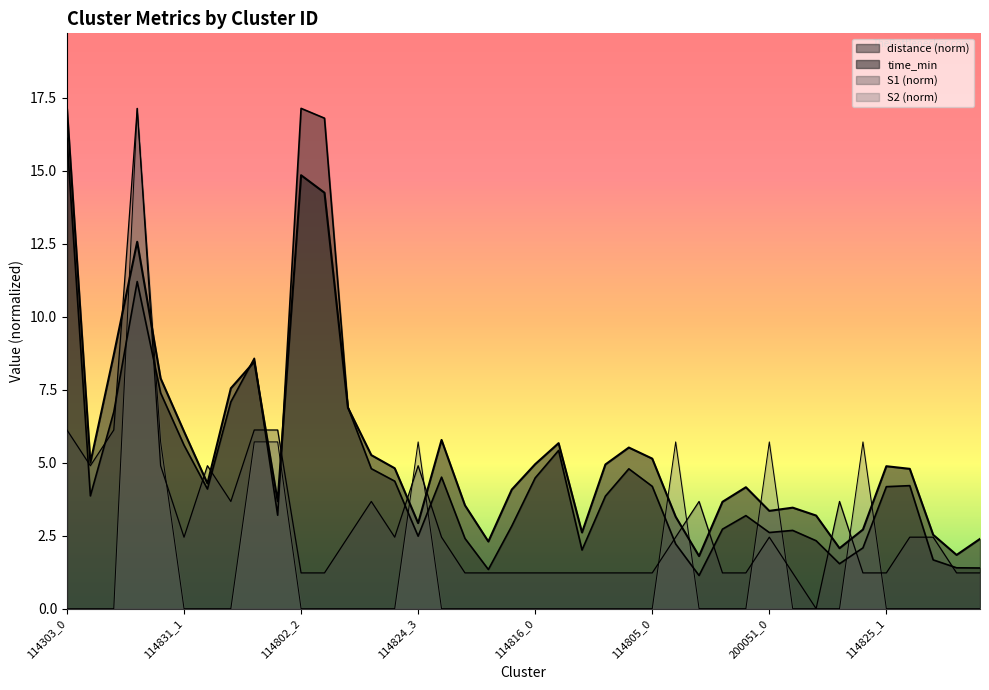

Reading left to right, transcribe all the data shown in this chart.

time_min: 17.1	5.0	8.7	12.6	7.9	6.1	4.3	7.5	8.5	3.7	14.8	14.2	6.9	5.3	4.8	2.9	5.8	3.5	2.3	4.1	5.0	5.7	2.6	4.9	5.5	5.1	3.1	1.8	3.7	4.2	3.4	3.5	3.2	2.1	2.7	4.9	4.8	2.5	1.8	2.4
distance: 16.1	3.9	6.7	11.2	7.4	5.6	4.1	7.1	8.6	3.2	17.1	16.8	6.9	4.8	4.4	2.5	4.5	2.4	1.3	2.8	4.5	5.4	2.0	3.9	4.8	4.2	2.2	1.1	2.7	3.2	2.6	2.7	2.3	1.5	2.1	4.2	4.2	1.7	1.4	1.4
S1: 6.1	4.9	6.1	17.1	4.9	2.4	4.9	3.7	6.1	6.1	1.2	1.2	2.4	3.7	2.4	4.9	2.4	1.2	1.2	1.2	1.2	1.2	1.2	1.2	1.2	1.2	2.4	3.7	1.2	1.2	2.4	1.2	0.0	3.7	1.2	1.2	2.4	2.4	1.2	1.2
S2: 0.0	0.0	0.0	17.1	5.7	0.0	0.0	0.0	5.7	5.7	0.0	0.0	0.0	0.0	0.0	5.7	0.0	0.0	0.0	0.0	0.0	0.0	0.0	0.0	0.0	0.0	5.7	0.0	0.0	0.0	5.7	0.0	0.0	0.0	5.7	0.0	0.0	0.0	0.0	0.0